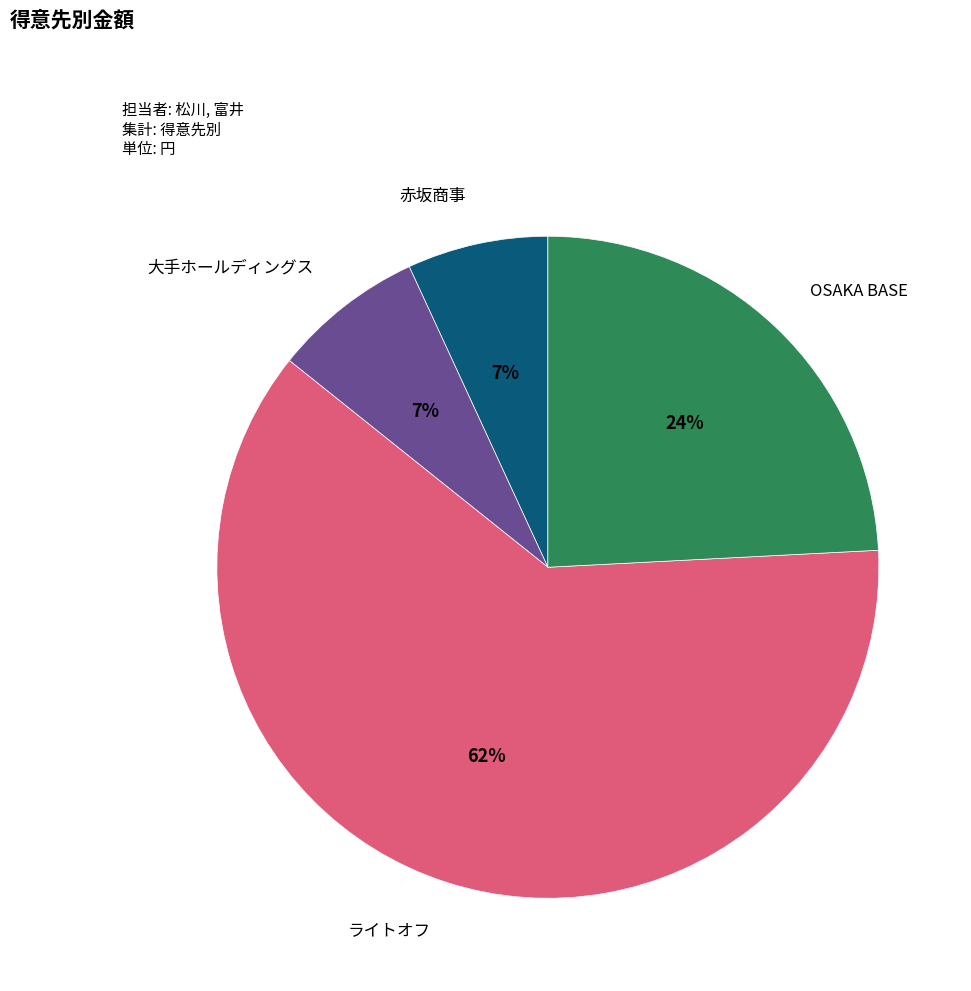

Does OSAKA BASE represent more than half of the total?

No